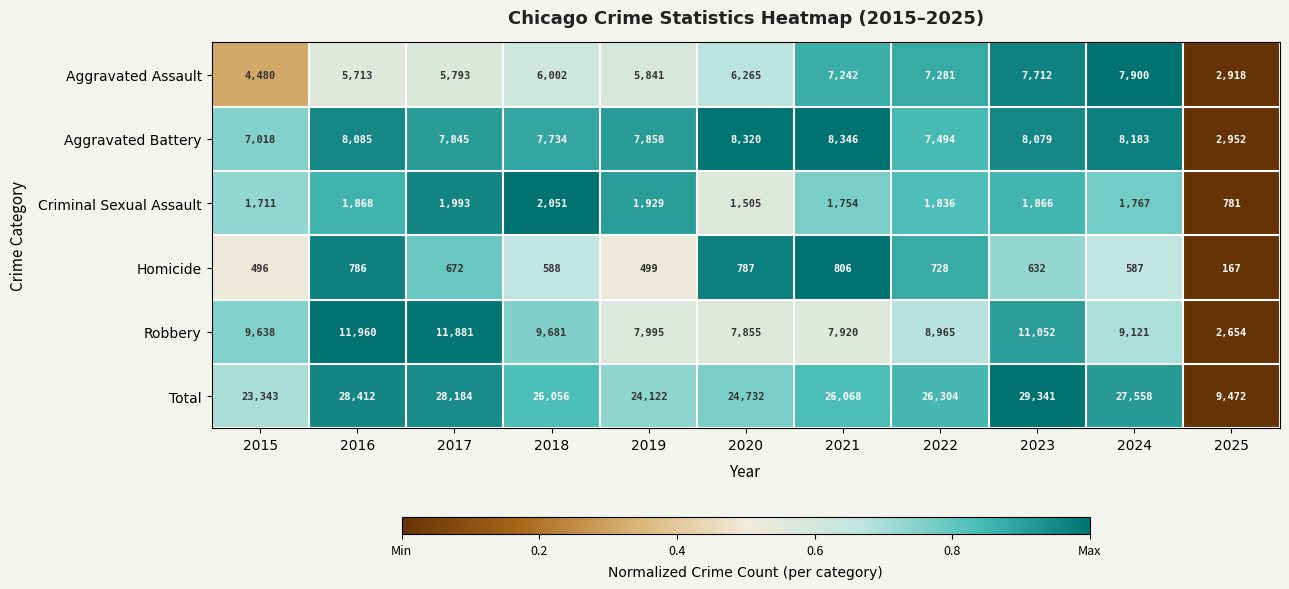

What is the total value across all series at 2020?

49464